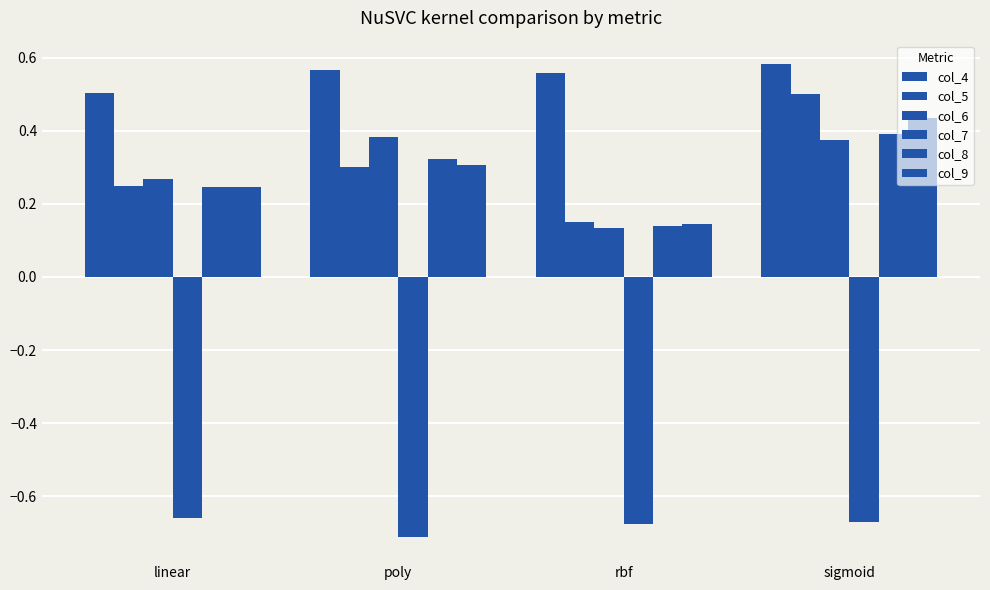

How many series are shown in this chart?

6